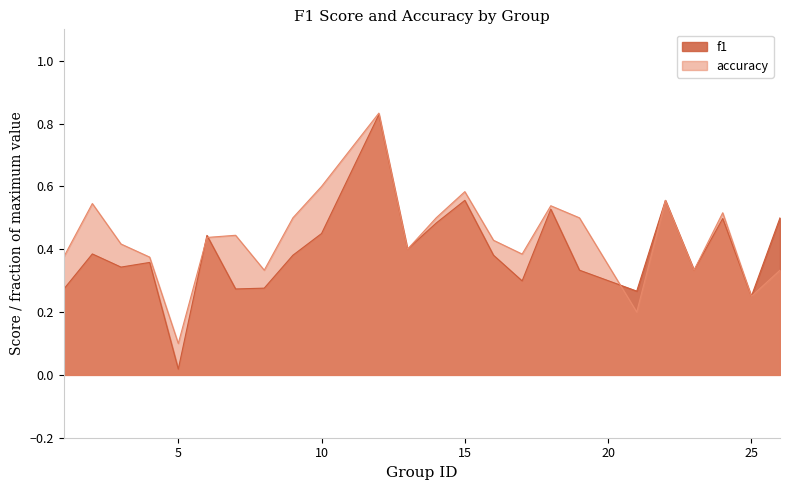

What are all the series names shown in the legend?

f1, accuracy